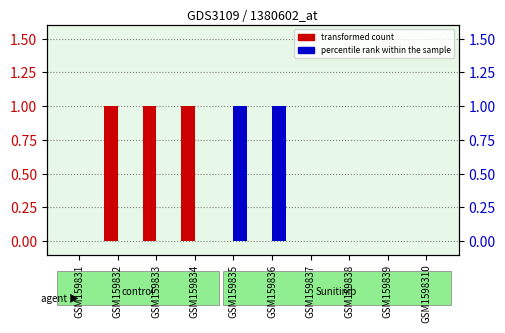

At GSM1598310, list the series in order from smallest to largest.

transformed count, percentile rank within the sample